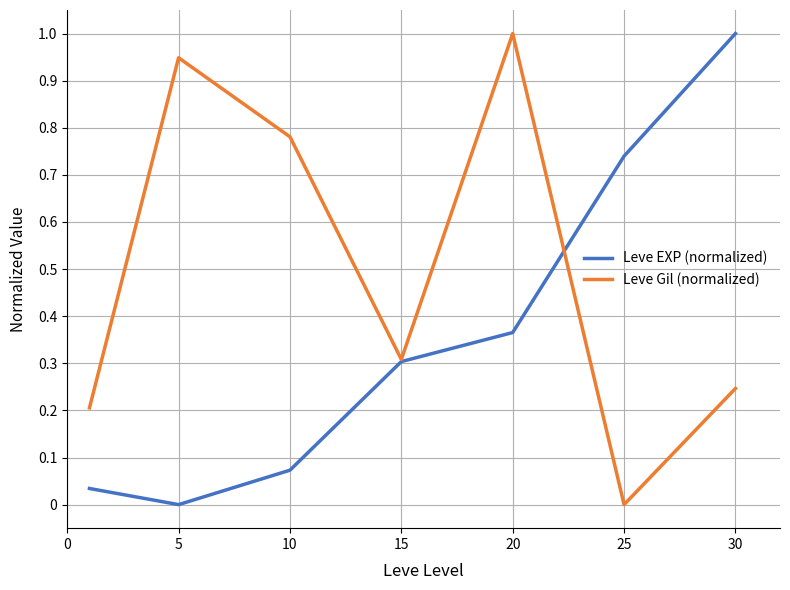

What is the maximum value for Leve EXP (normalized)?

1.0